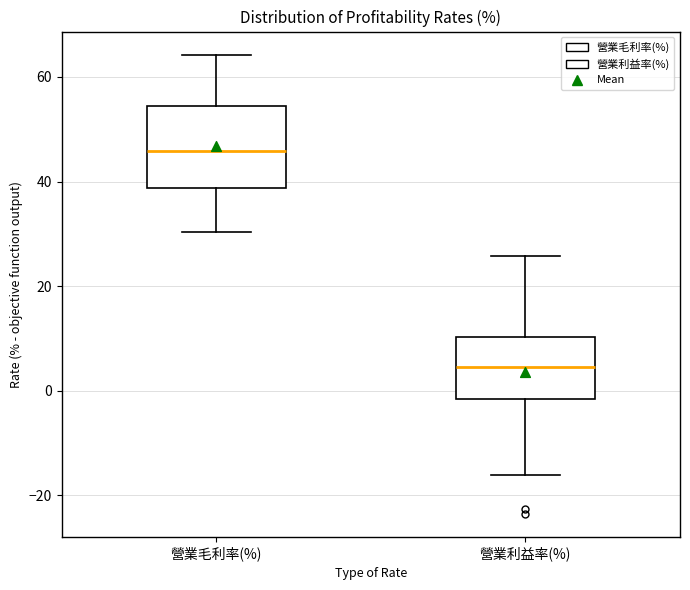

Reading left to right, read every box against the y-axis: the position of its median line, the range the box covers, and the ends of its whiskers. The values are not printed on the chart, so give them approximately, as read against the axis.

營業毛利率(%): median 46, box 38 to 54, whiskers 30 to 64
營業利益率(%): median 4, box -2 to 10, whiskers -16 to 26